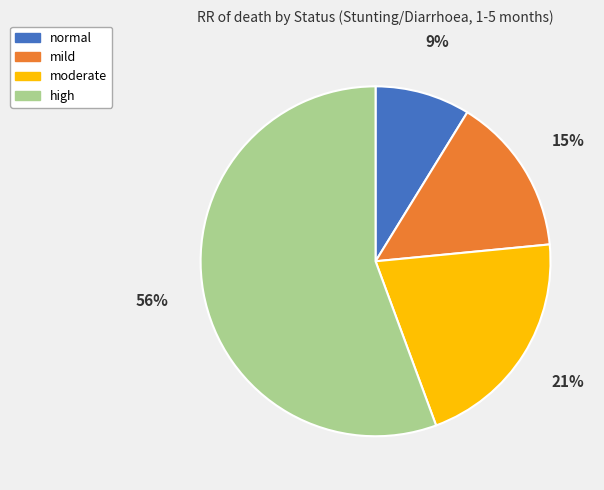

Between mild and normal, which is larger?

mild